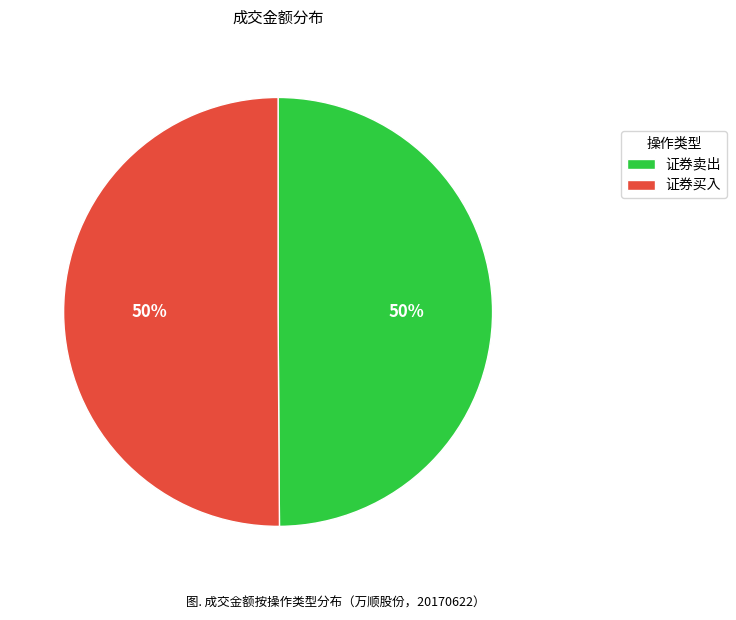

To the nearest percent, what portion does 证券买入 represent?

50%